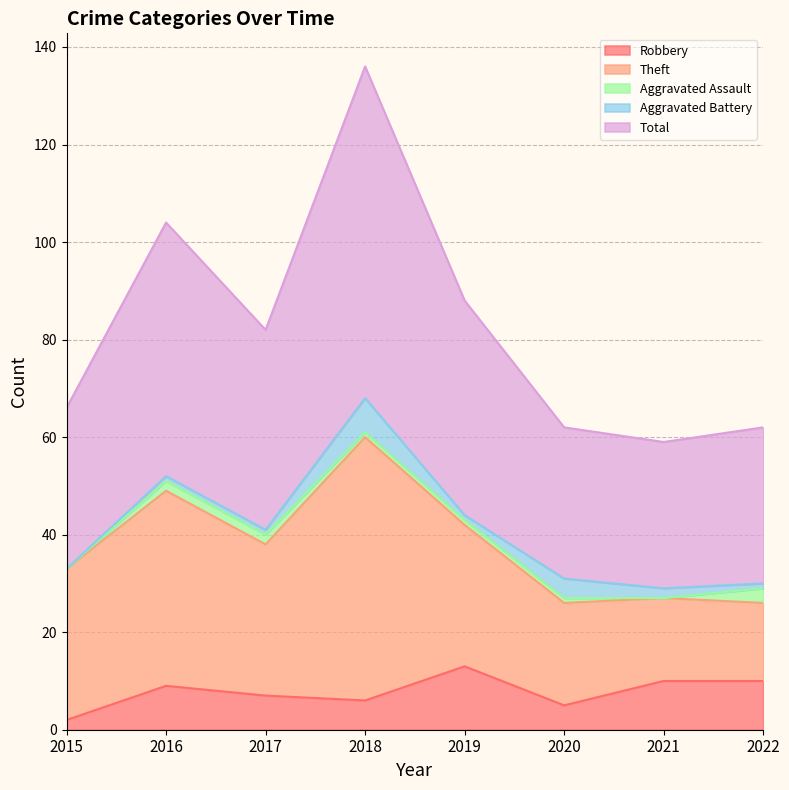

How many interior local valleys does the Aggravated Assault series have?

1